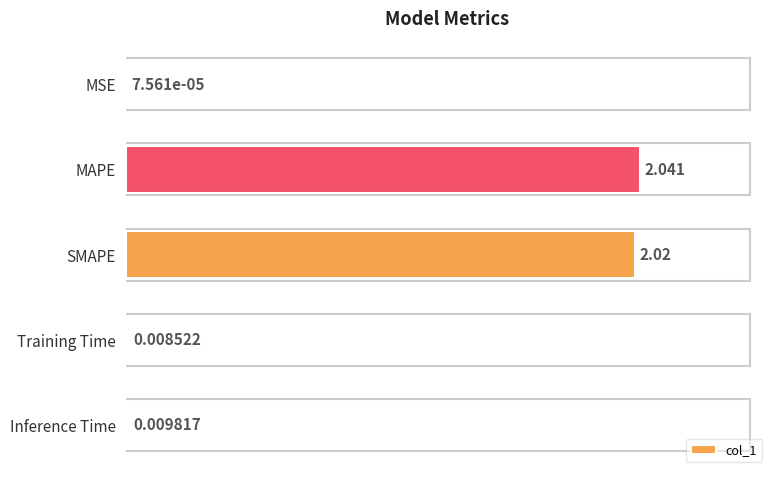

Which category has the highest value across all series?

MAPE